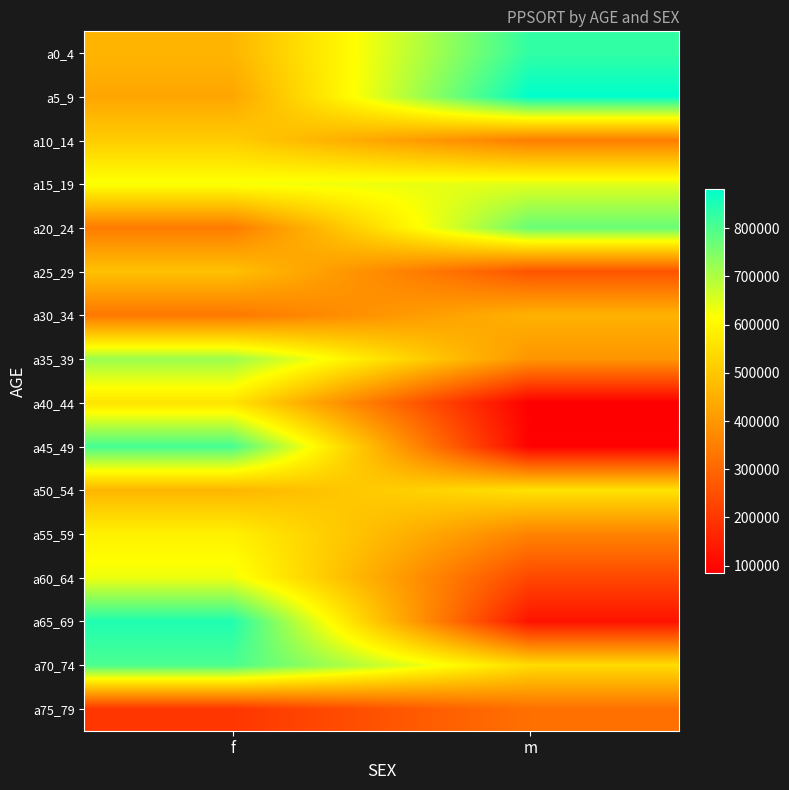

Rank the series at f from lowest to highest value.

a75_79, a30_34, a20_24, a5_9, a0_4, a50_54, a25_29, a10_14, a40_44, a55_59, a15_19, a60_64, a35_39, a70_74, a45_49, a65_69